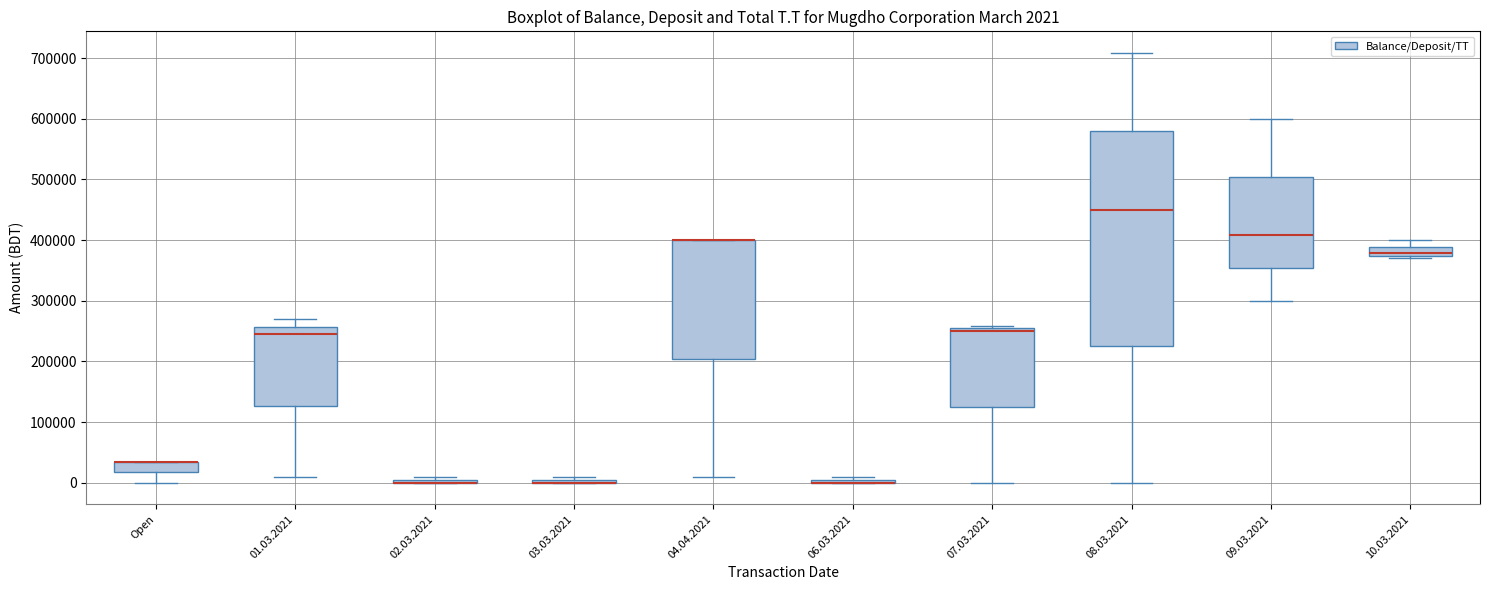

Comparing the boxes themselves (not the whiskers), which one is the tallest?

08.03.2021